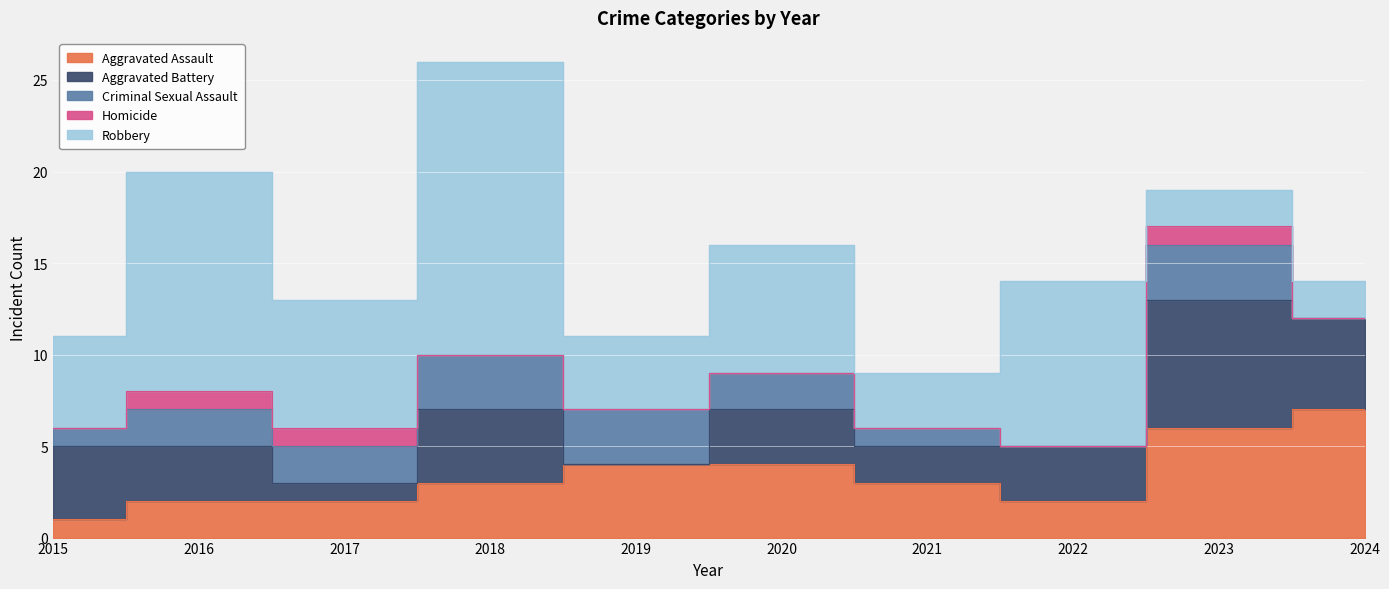

Reading left to right, list all the values displayed in this chart.

Aggravated Assault: 1	2	2	3	4	4	3	2	6	7
Aggravated Battery: 4	3	1	4	0	3	2	3	7	5
Criminal Sexual Assault: 1	2	2	3	3	2	1	0	3	0
Homicide: 0	1	1	0	0	0	0	0	1	0
Robbery: 5	12	7	16	4	7	3	9	2	2